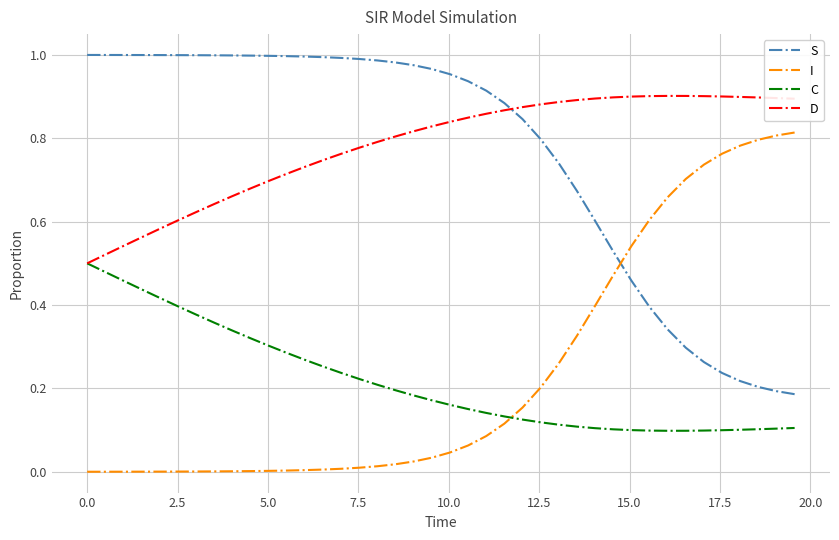

At how many categories does at least one series exceed 0?

40